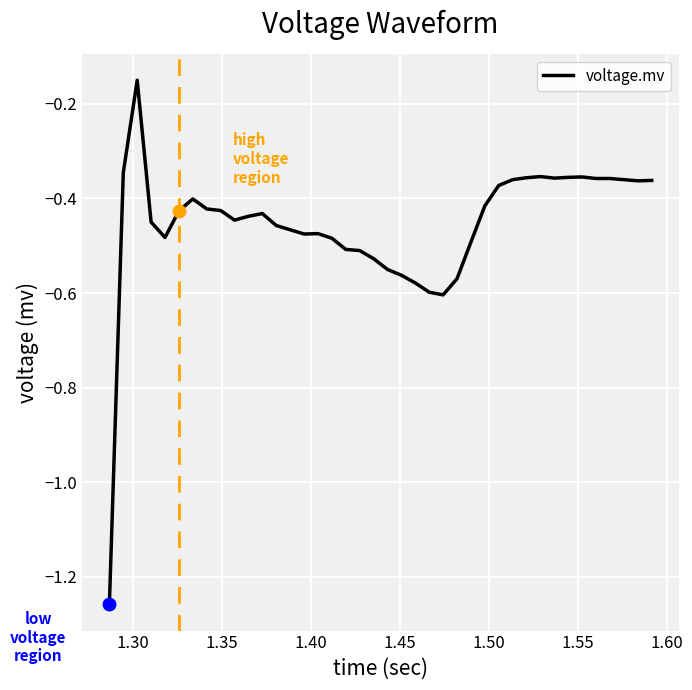

What is the difference between the maximum and minimum values?

1.1